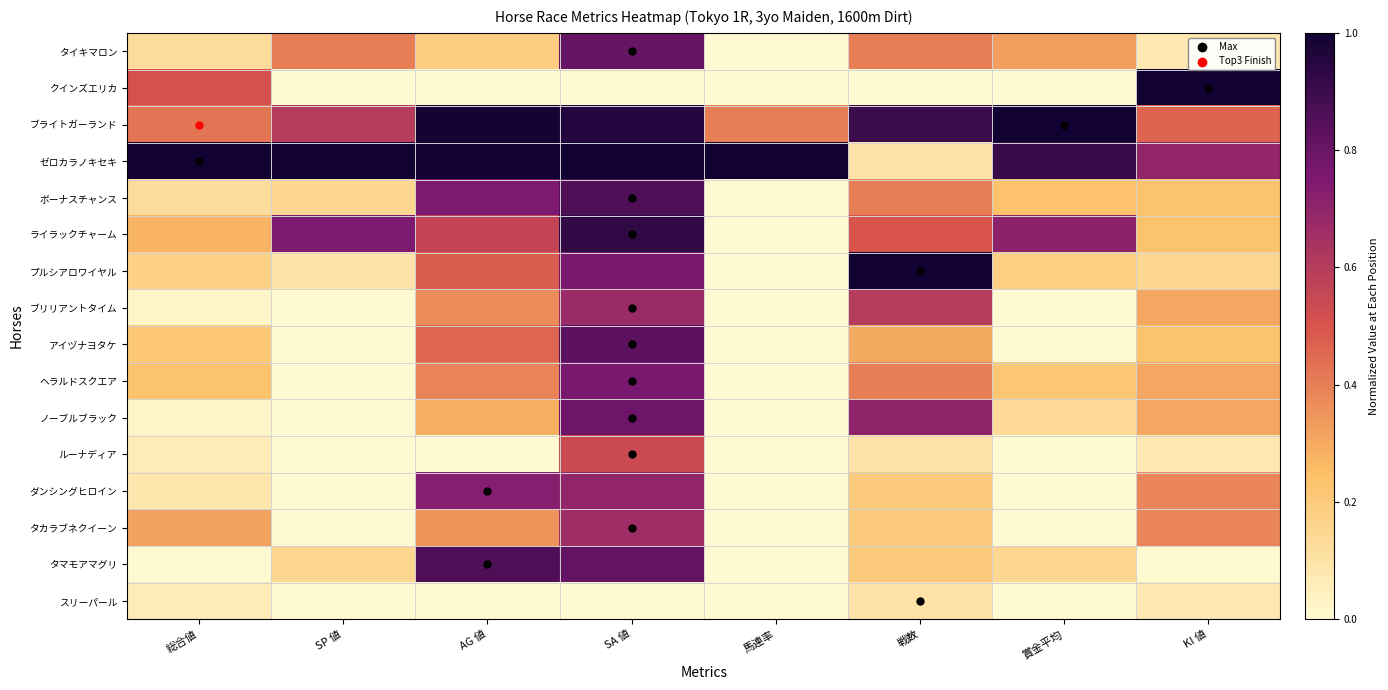

Reading left to right, transcribe all the data shown in this chart.

タイキマロン: 総合値=0.1	SP 値=0.4	AG 値=0.2	SA 値=0.8	馬連率=0.0	戦数=0.4	賞金平均=0.3	KI 値=0.1
クインズエリカ: 総合値=0.5	SP 値=0.0	AG 値=0.0	SA 値=0.0	馬連率=0.0	戦数=0.0	賞金平均=0.0	KI 値=1.0
ブライトガーランド: 総合値=0.4	SP 値=0.6	AG 値=1.0	SA 値=1.0	馬連率=0.4	戦数=0.9	賞金平均=1.0	KI 値=0.5
ゼロカラノキセキ: 総合値=1.0	SP 値=1.0	AG 値=1.0	SA 値=1.0	馬連率=1.0	戦数=0.1	賞金平均=0.9	KI 値=0.7
ボーナスチャンス: 総合値=0.1	SP 値=0.1	AG 値=0.8	SA 値=0.9	馬連率=0.0	戦数=0.4	賞金平均=0.2	KI 値=0.2
ライラックチャーム: 総合値=0.3	SP 値=0.8	AG 値=0.6	SA 値=0.9	馬連率=0.0	戦数=0.5	賞金平均=0.7	KI 値=0.2
プルシアロワイヤル: 総合値=0.2	SP 値=0.1	AG 値=0.5	SA 値=0.8	馬連率=0.0	戦数=1.0	賞金平均=0.2	KI 値=0.2
ブリリアントタイム: 総合値=0.0	SP 値=0.0	AG 値=0.4	SA 値=0.7	馬連率=0.0	戦数=0.6	賞金平均=0.0	KI 値=0.3
アイヅナヨタケ: 総合値=0.2	SP 値=0.0	AG 値=0.5	SA 値=0.8	馬連率=0.0	戦数=0.3	賞金平均=0.0	KI 値=0.2
ヘラルドスクエア: 総合値=0.2	SP 値=0.0	AG 値=0.4	SA 値=0.8	馬連率=0.0	戦数=0.4	賞金平均=0.2	KI 値=0.3
ノーブルブラック: 総合値=0.0	SP 値=0.0	AG 値=0.3	SA 値=0.8	馬連率=0.0	戦数=0.7	賞金平均=0.1	KI 値=0.3
ルーナディア: 総合値=0.1	SP 値=0.0	AG 値=0.0	SA 値=0.5	馬連率=0.0	戦数=0.1	賞金平均=0.0	KI 値=0.1
ダンシングヒロイン: 総合値=0.1	SP 値=0.0	AG 値=0.7	SA 値=0.7	馬連率=0.0	戦数=0.2	賞金平均=0.0	KI 値=0.4
タカラブネクイーン: 総合値=0.3	SP 値=0.0	AG 値=0.3	SA 値=0.7	馬連率=0.0	戦数=0.2	賞金平均=0.0	KI 値=0.4
タマモアマグリ: 総合値=0.0	SP 値=0.1	AG 値=0.9	SA 値=0.8	馬連率=0.0	戦数=0.2	賞金平均=0.1	KI 値=0.0
スリーパール: 総合値=0.1	SP 値=0.0	AG 値=0.0	SA 値=0.0	馬連率=0.0	戦数=0.1	賞金平均=0.0	KI 値=0.1